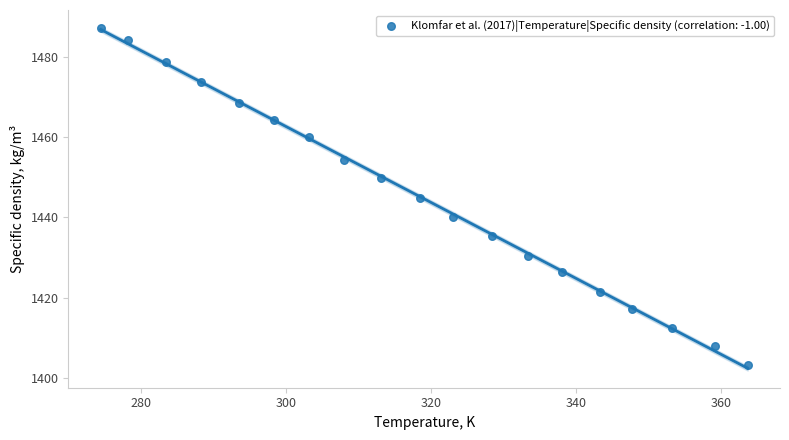

What is the range of Y values (max minus min)?

84.0